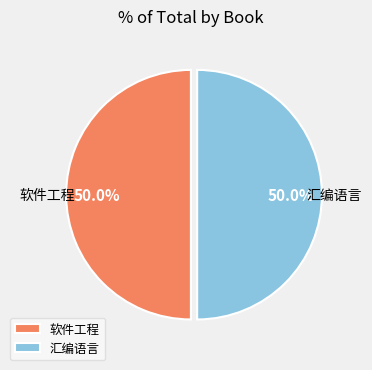

What percentage is the 汇编语言 slice, to the nearest percent?

50%